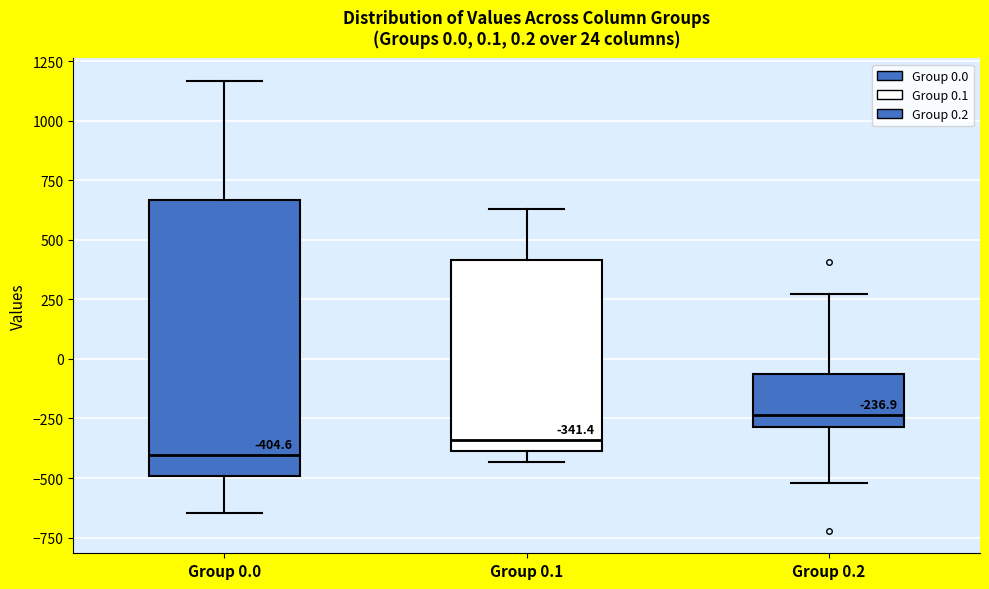

Comparing the boxes themselves (not the whiskers), which one is the tallest?

Group 0.0